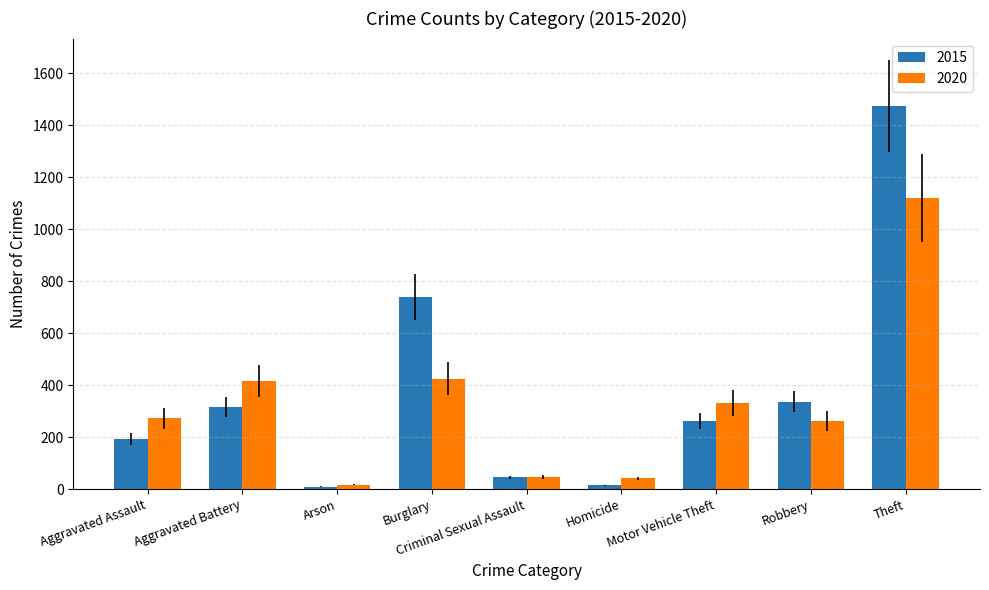

What is the sum of the 2015 values at Robbery and Motor Vehicle Theft?

600